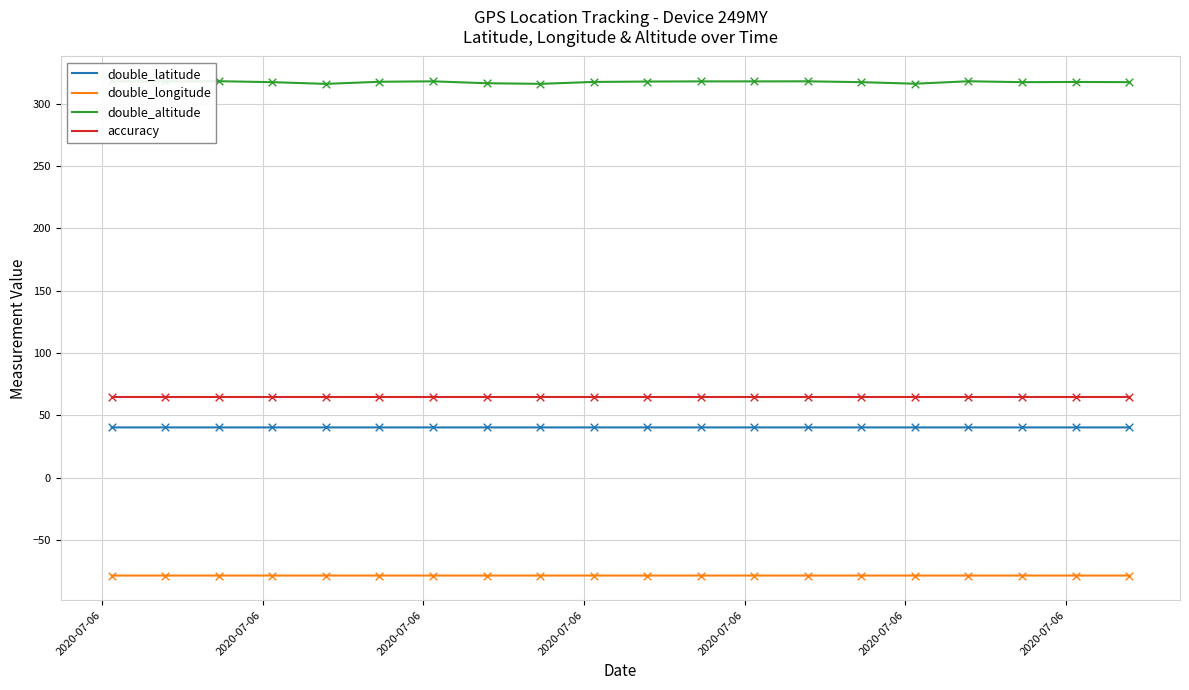

Which series contains the lowest Y value?

double_longitude